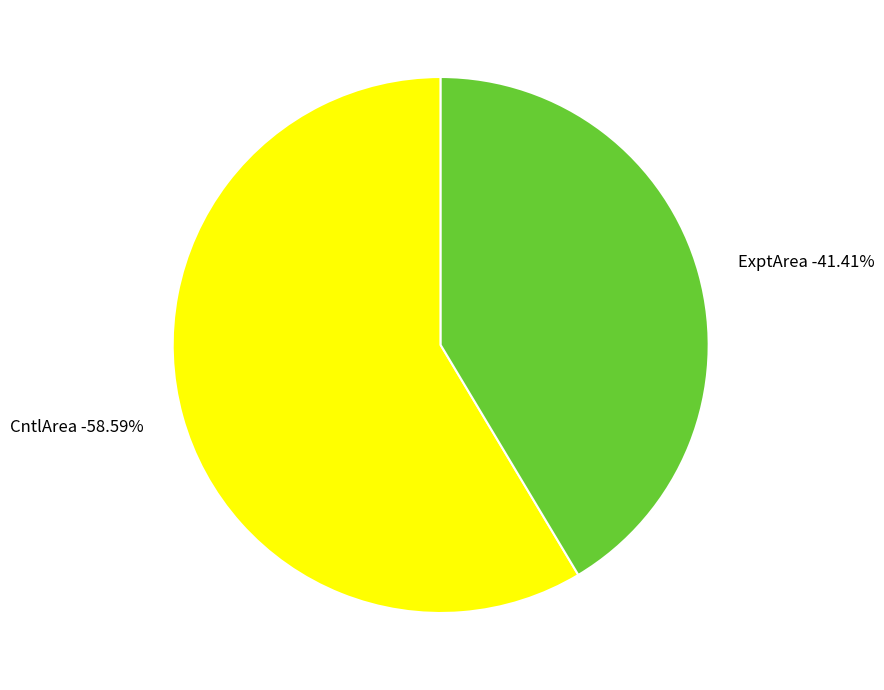

The ExptArea slice represents 29% of the pie. True or false?

False